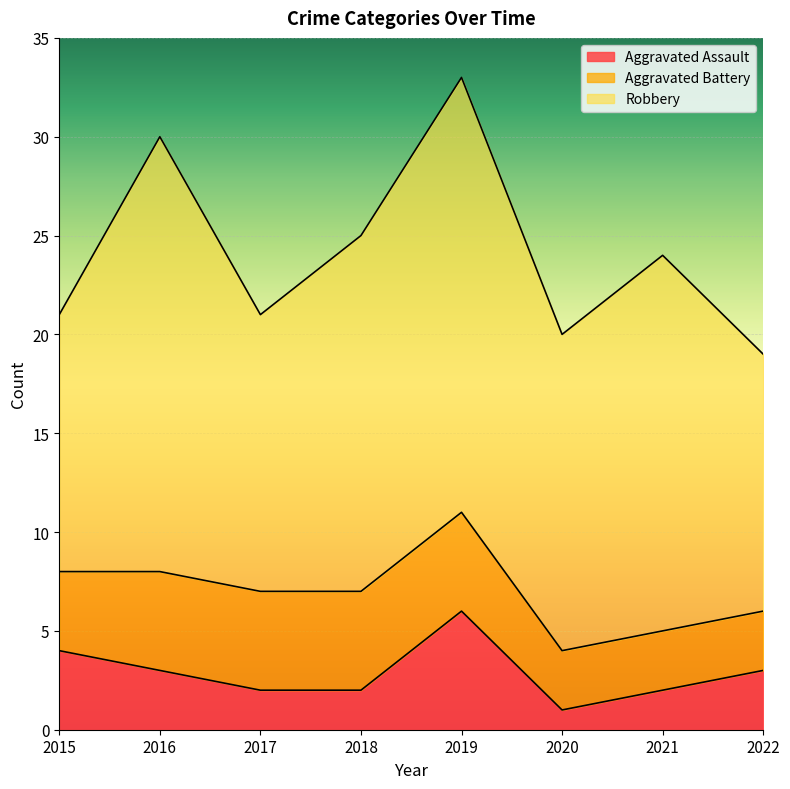

Between 2021 and 2018, which is larger?

2021